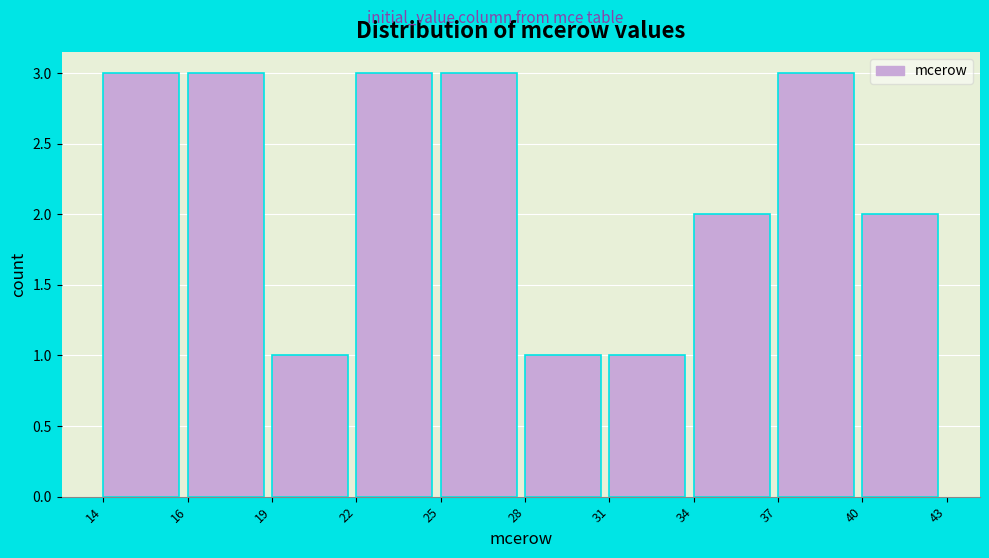

Reading right to left, what are all the values shown in this chart?

40=2	37=3	34=2	31=1	28=1	25=3	22=3	19=1	16=3	14=3